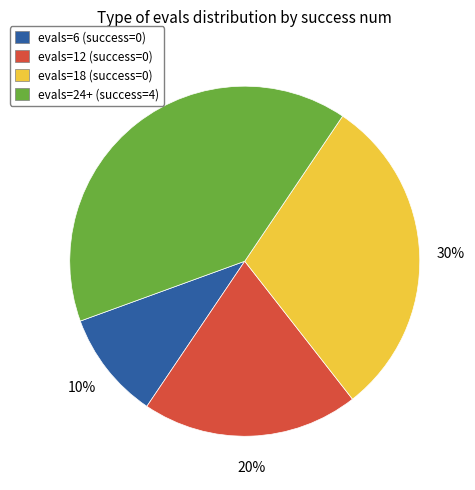

Is there a majority slice in this chart?

No